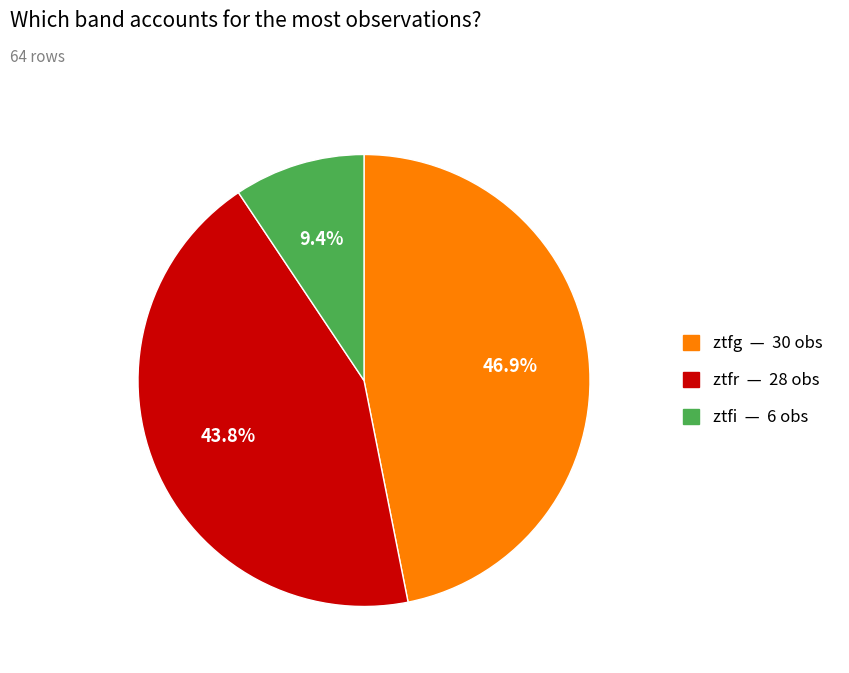

The ztfr slice represents 54% of the pie. True or false?

False